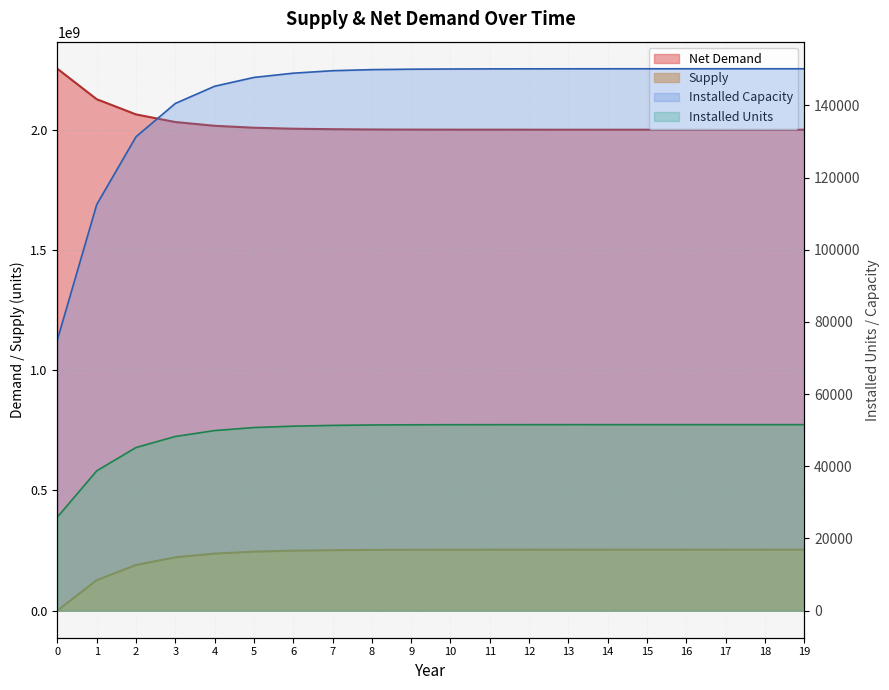

True or false: Net Demand has a value of -105751057.7 at 0.

False